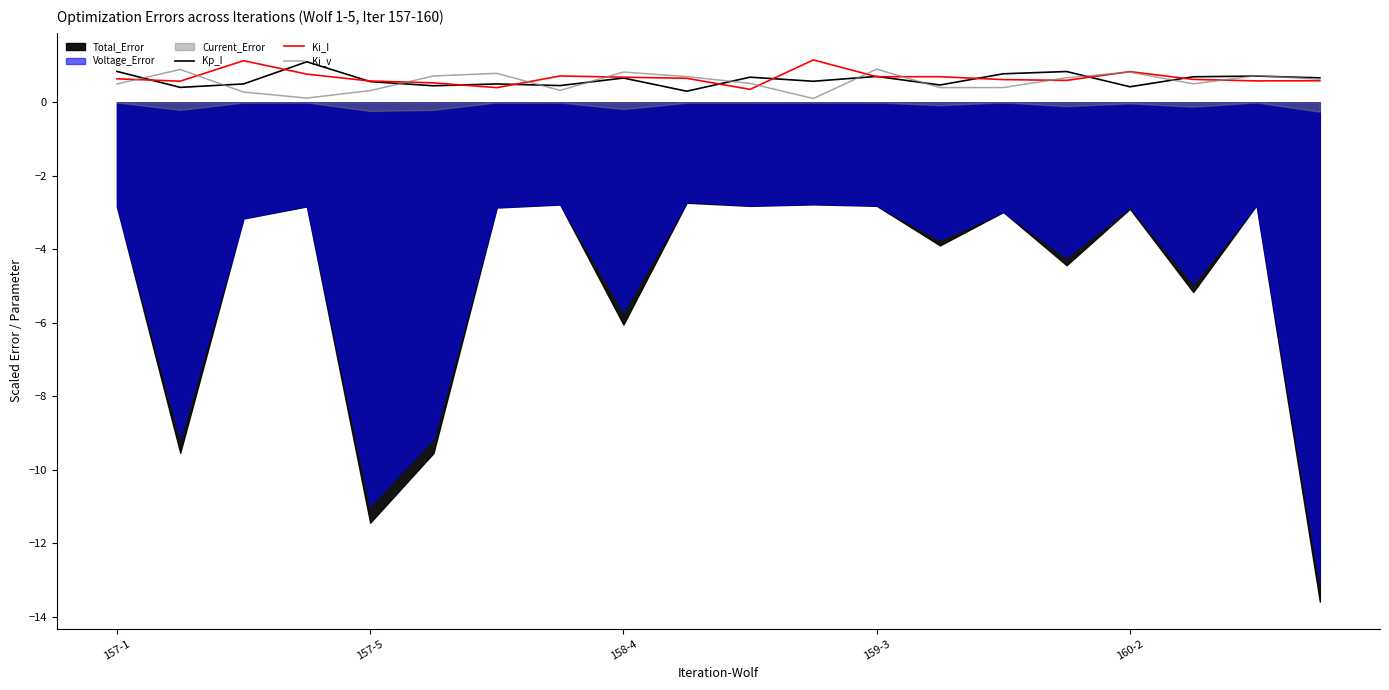

What is the maximum value for Kp_I?

1.1